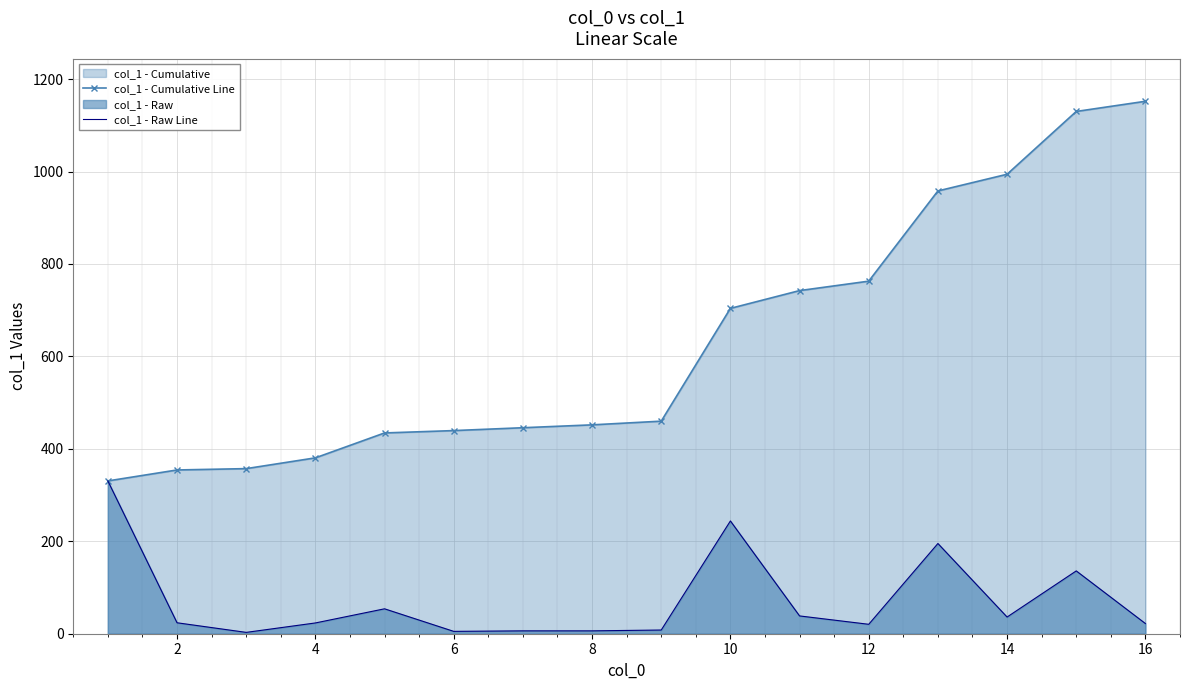

Rank the series by their maximum value, from highest to lowest.

col_1 - Cumulative Line, col_1 - Raw Line